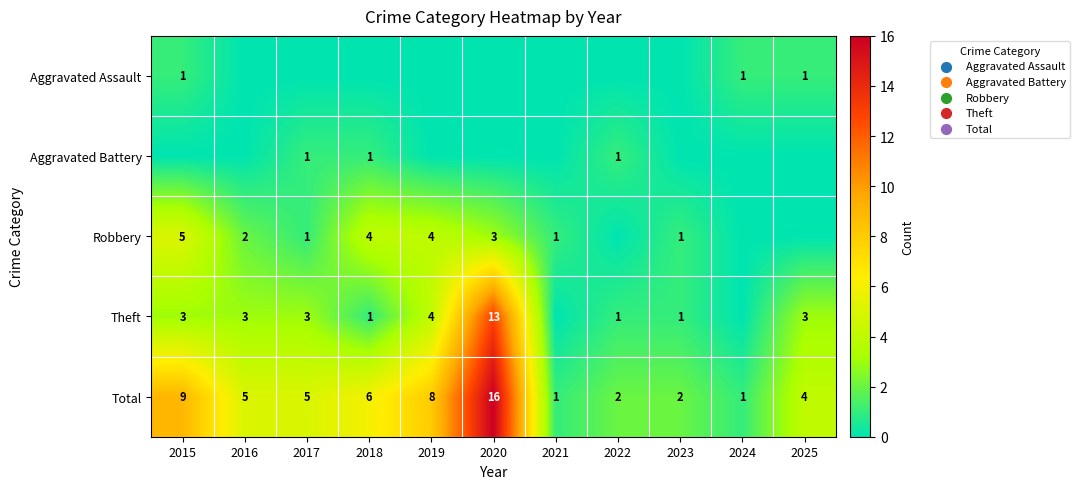

Is it true that Total equals 5 at 2016?

True